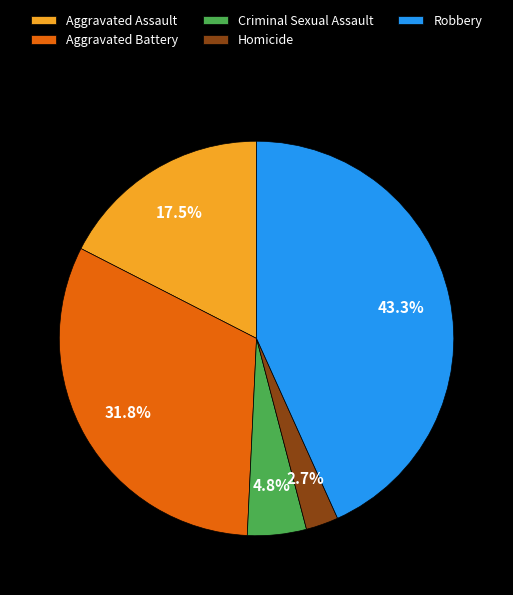

To the nearest percent, what is the difference between the Criminal Sexual Assault and Homicide slice percentages?

2%